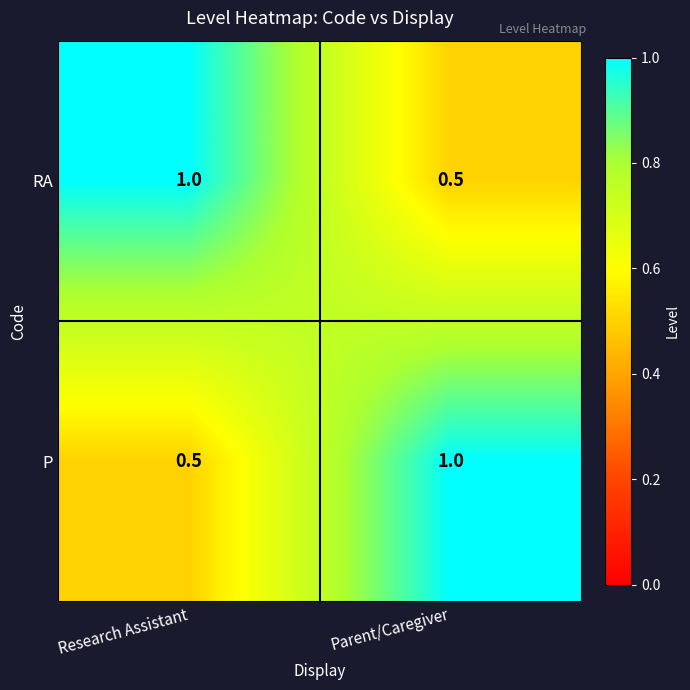

Reading left to right, what are all the values shown in this chart?

RA: 1.0	0.5
P: 0.5	1.0